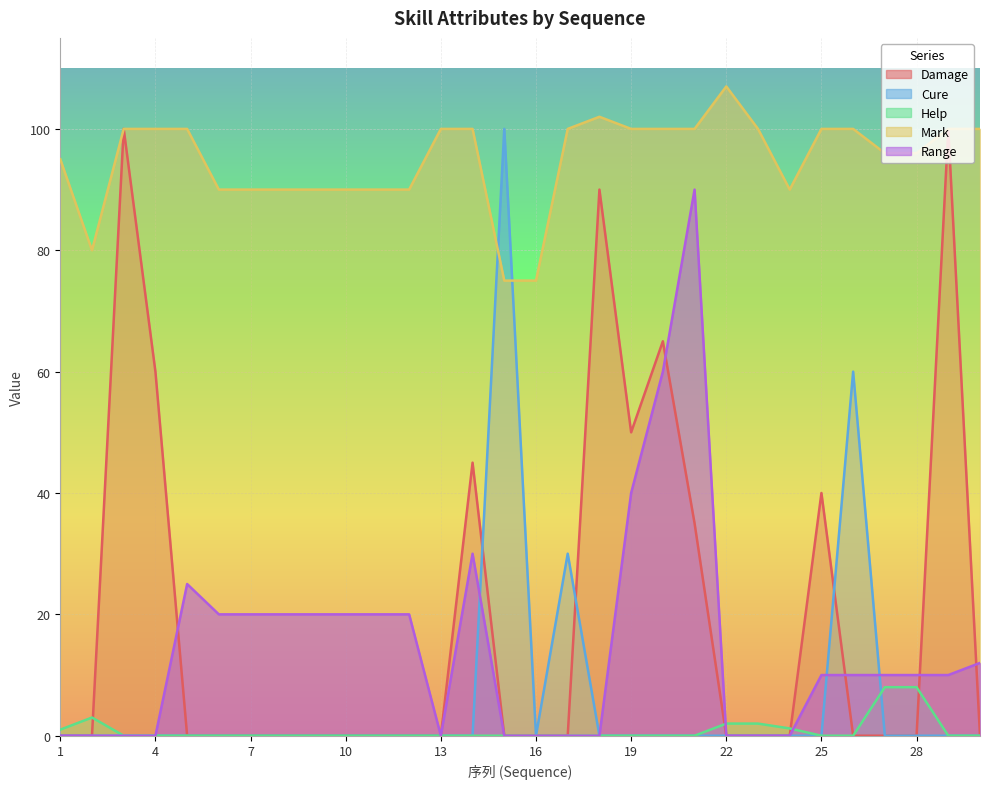

What is the maximum value for Help?

8.0